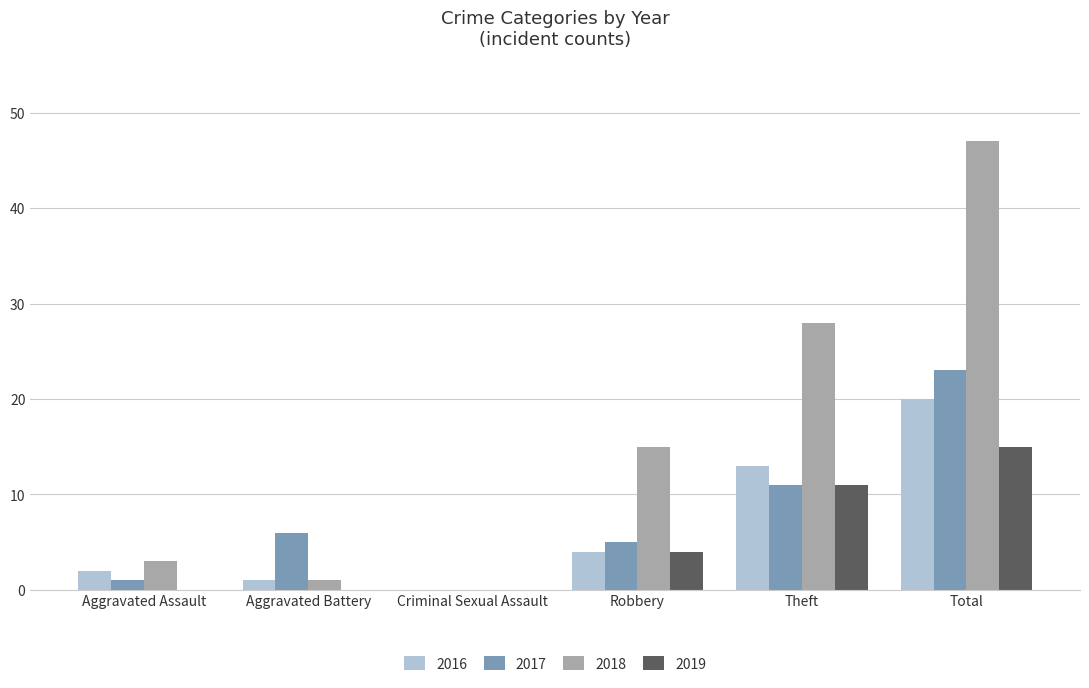

What is the greatest value displayed?

47